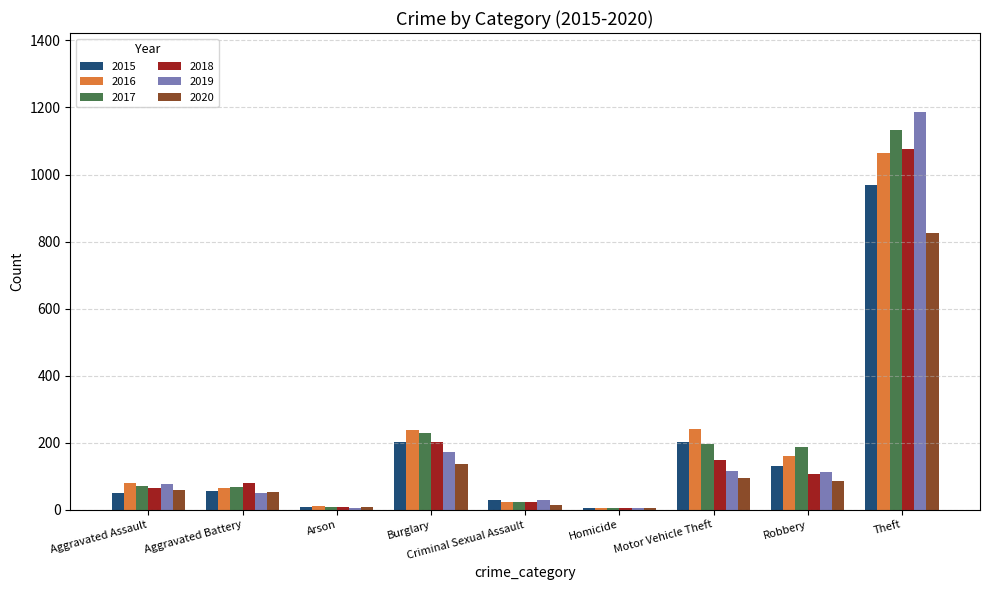

At which category is the sum across all series the highest?

Theft